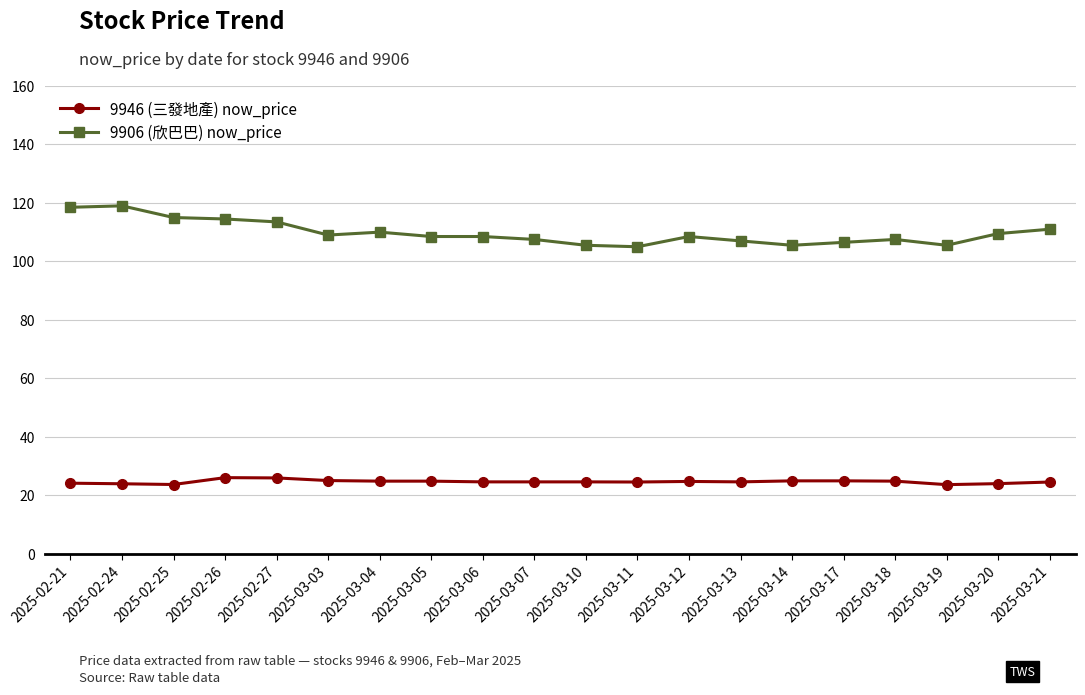

What is the minimum value for 9946 (三發地產) now_price?

23.6